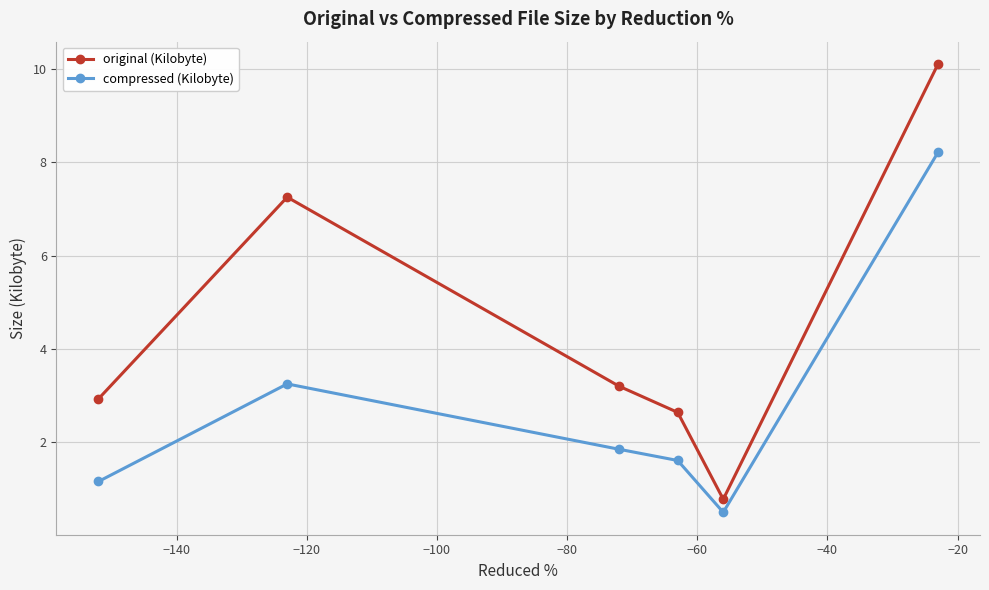

At how many categories does at least one series exceed 2?

5